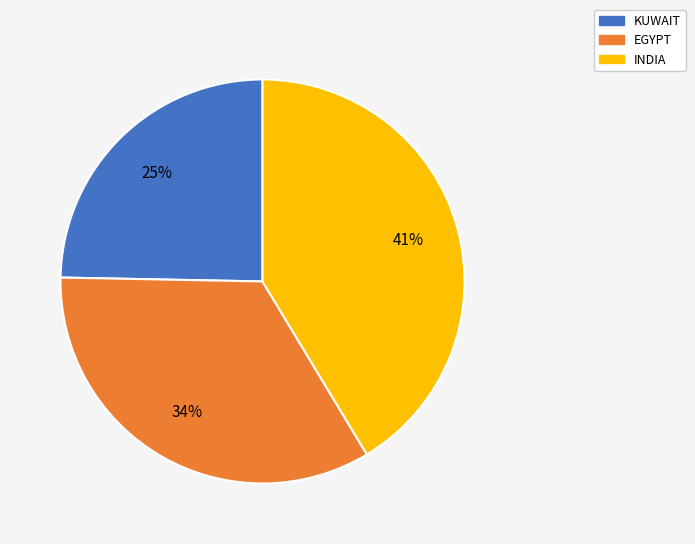

To the nearest percent, what percentage of the pie is KUWAIT?

25%